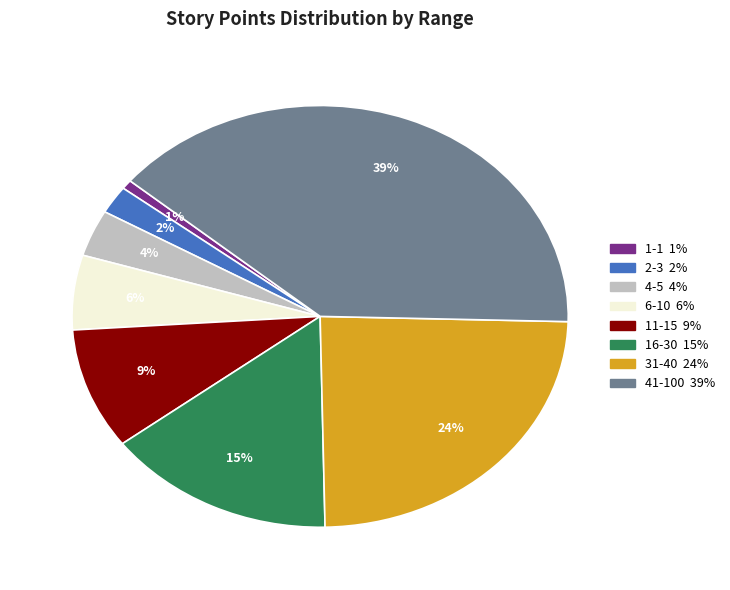

Which has a higher value, 31-40 or 1-1?

31-40